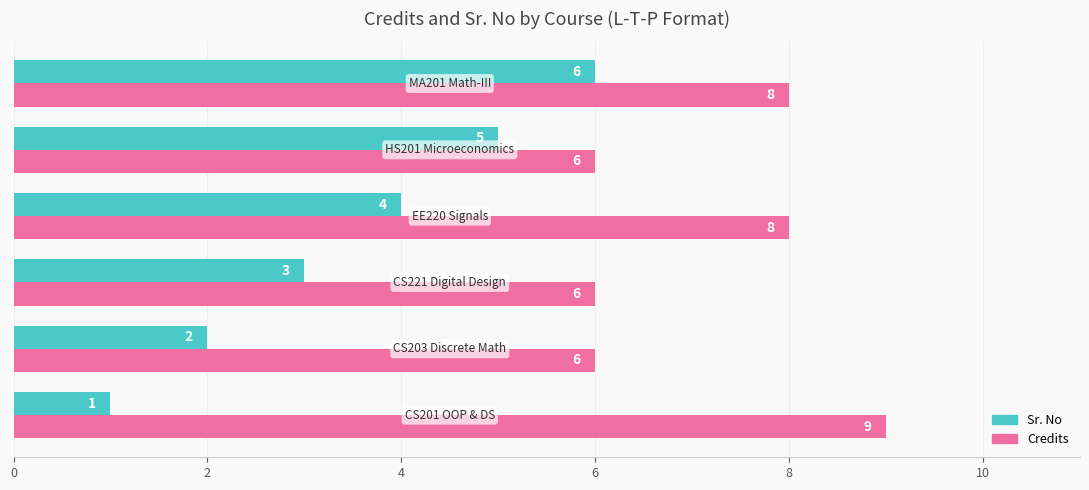

Which series has the largest total across all categories?

Credits